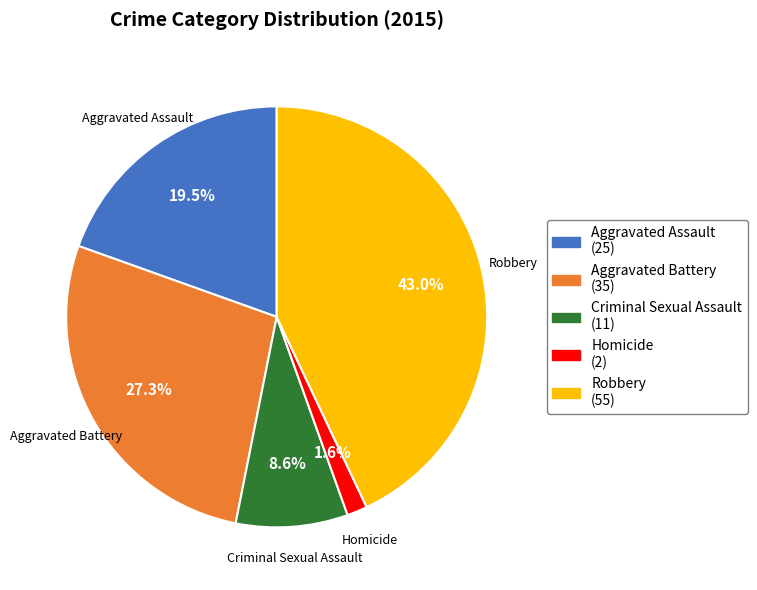

What percentage is NOT represented by Robbery?

57.0%